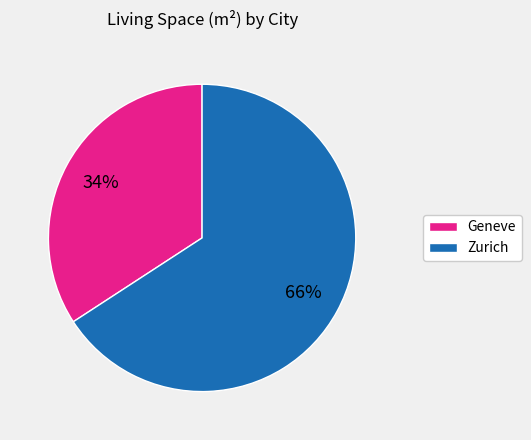

Does any single category account for the majority?

Yes